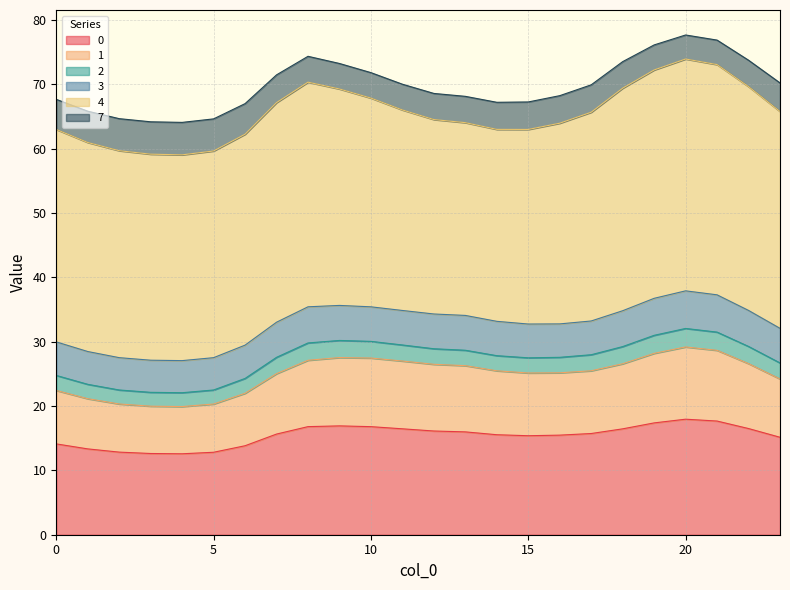

Is the value of 1 at 23 greater than the value of 7 at 7?

No